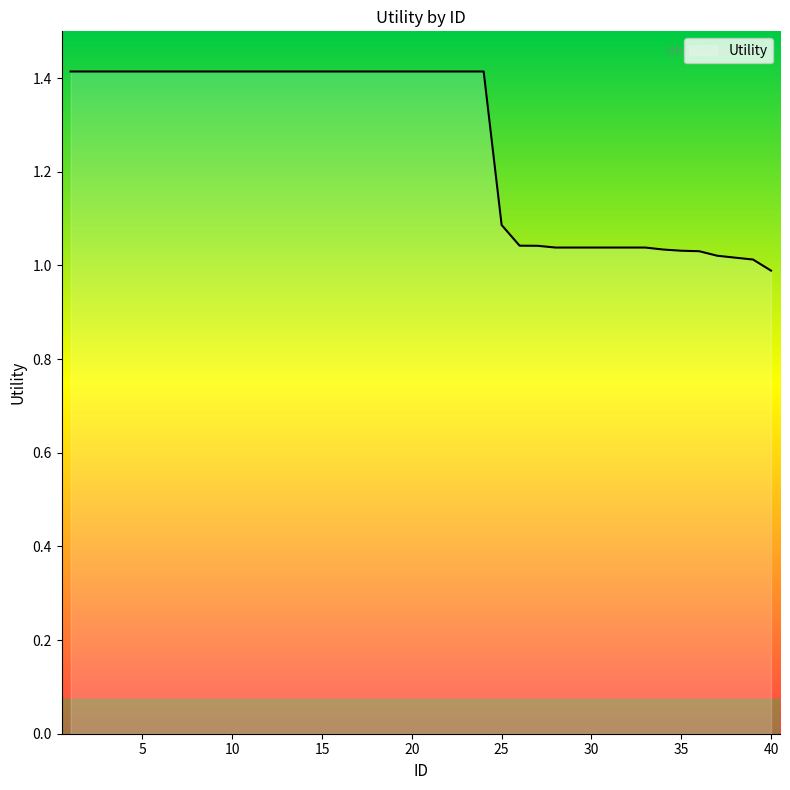

What is the difference between the maximum and minimum values?

0.4